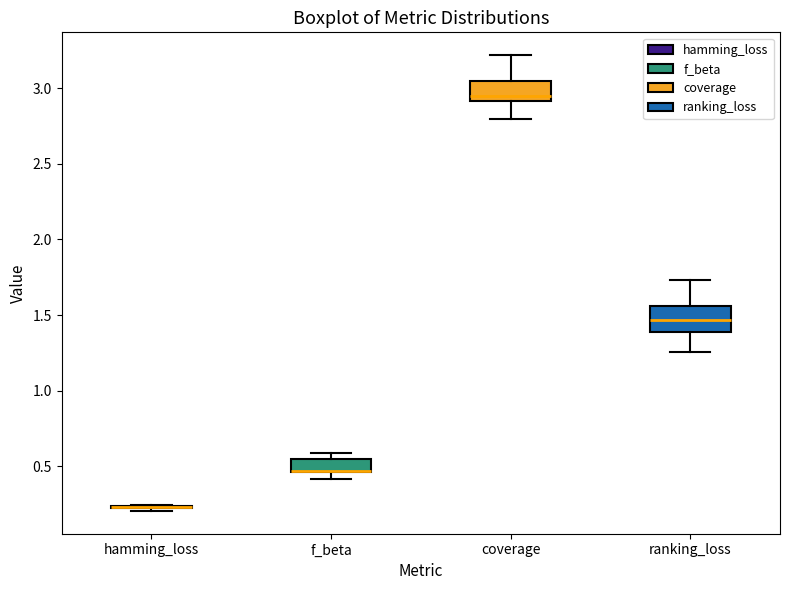

Where is the lower edge of the box for f_beta on the y-axis? The values are not printed on the chart, so give them approximately, as read against the axis.

0.45